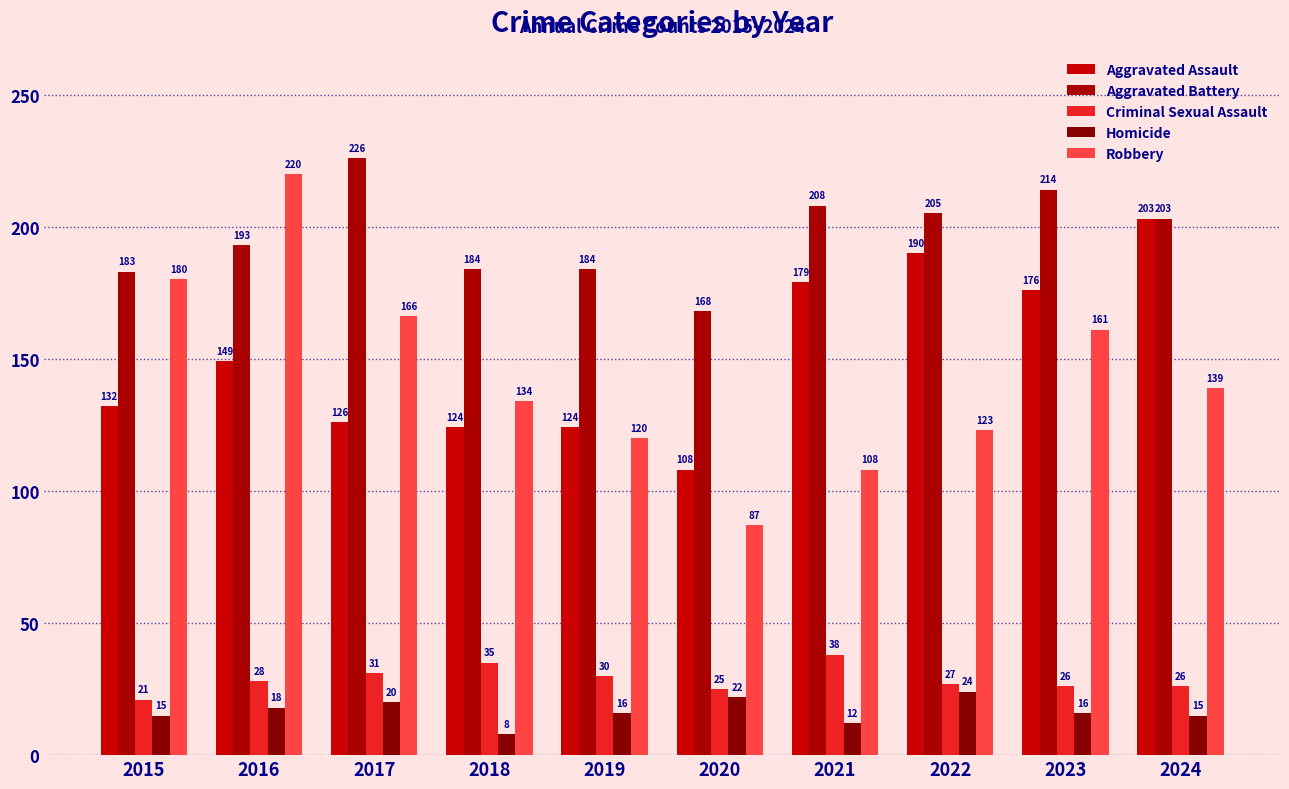

What is the spread (max minus min) of values at 2018?

176